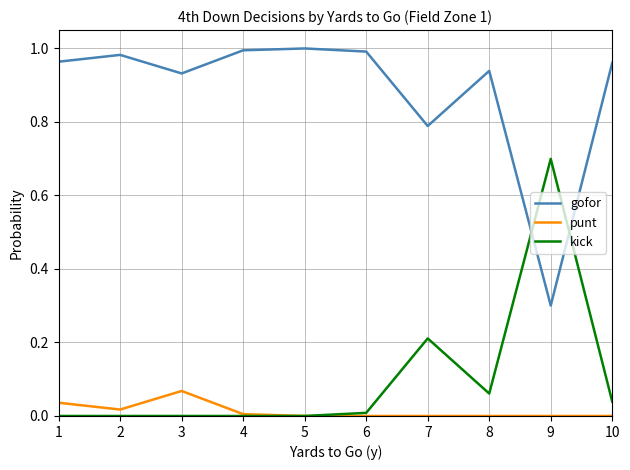

True or false: kick and gofor cross at least once.

True